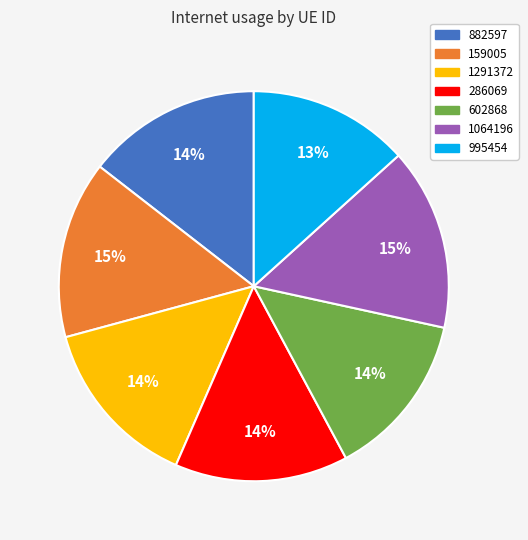

How many slices are in this pie chart?

7